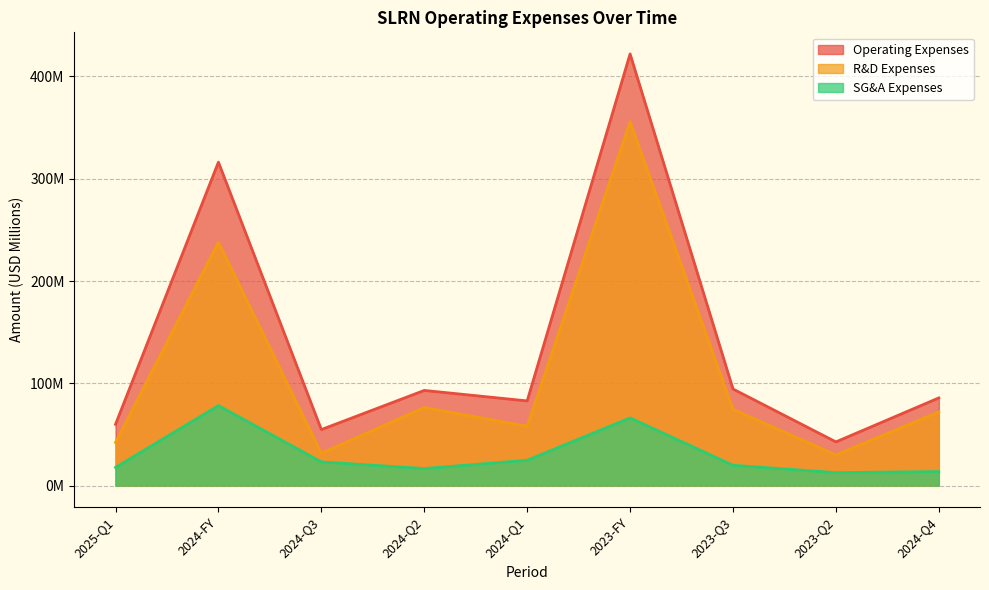

Which has a higher value, 2024-Q3 or 2023-Q3?

2023-Q3